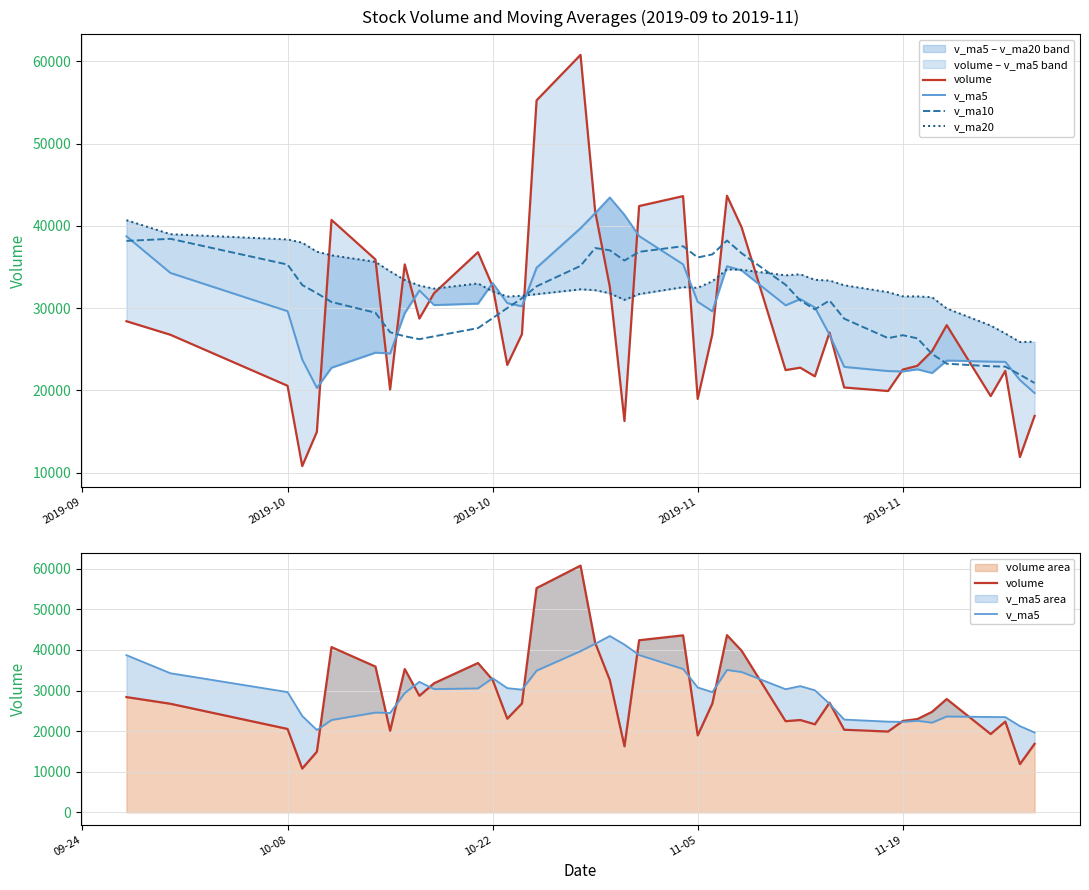

What is the highest value of the volume area series?

60777.0